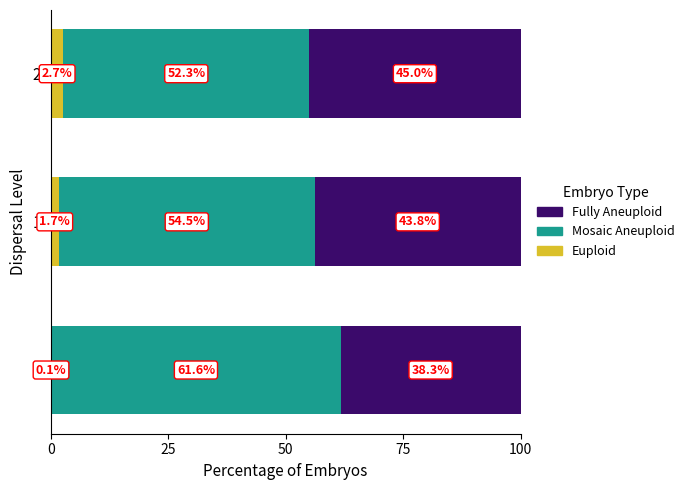

What is the maximum value for Euploid?

2.7